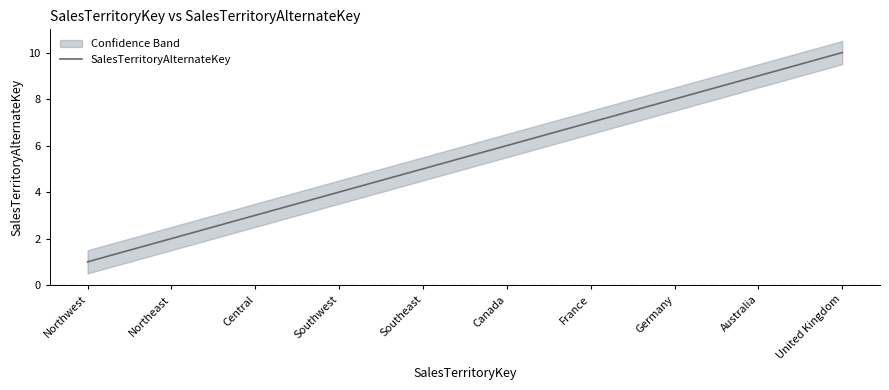

Is it true that the value at Australia is 9?

True